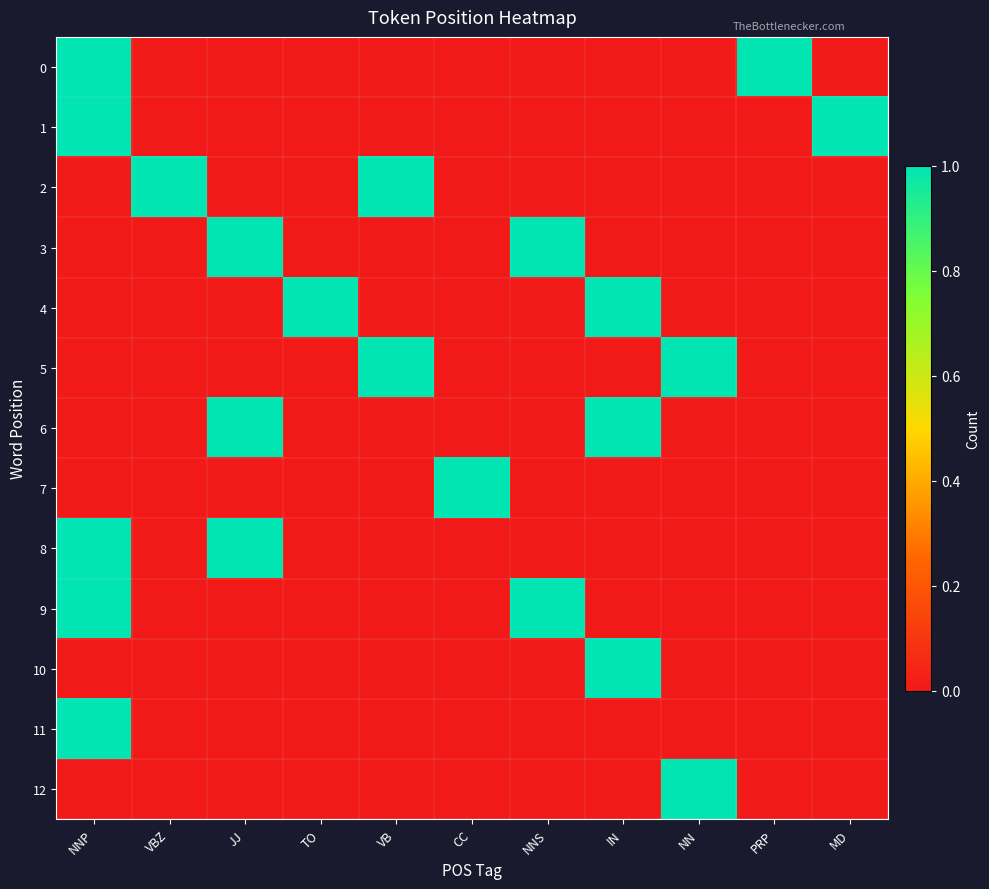

What is the total value across all series at VBZ?

1